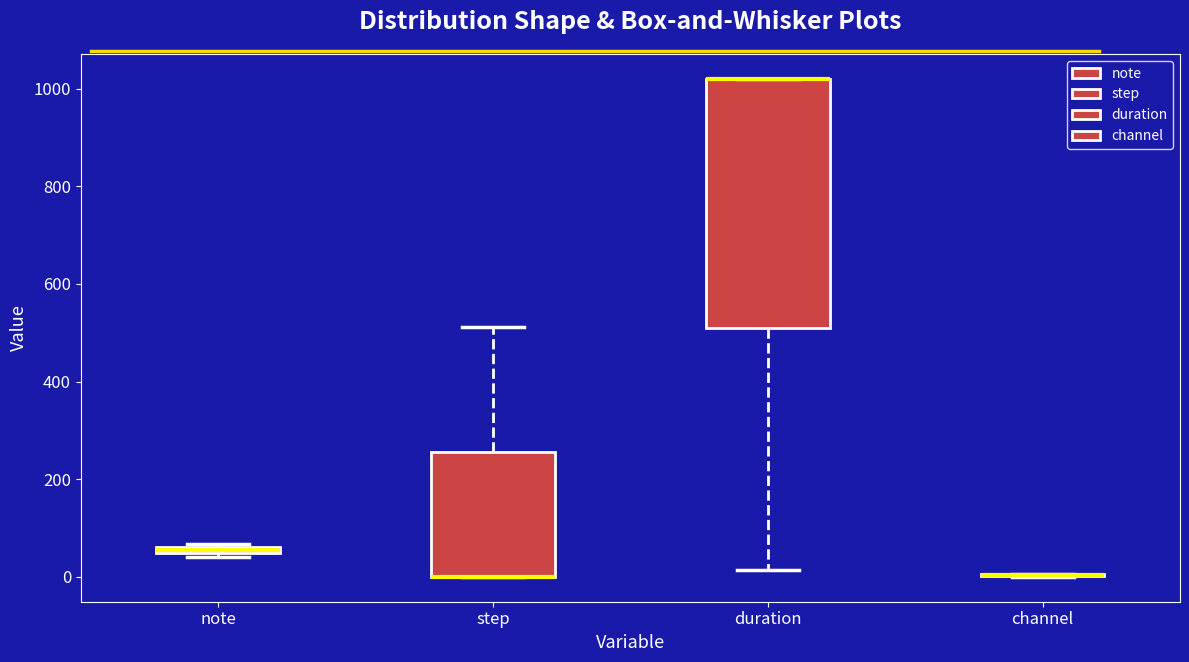

Comparing the boxes themselves (not the whiskers), which one is the tallest?

duration